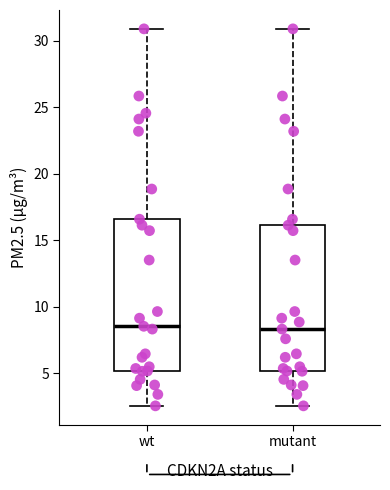

Where is the upper edge of the box for mutant on the y-axis? The values are not printed on the chart, so give them approximately, as read against the axis.

16.0